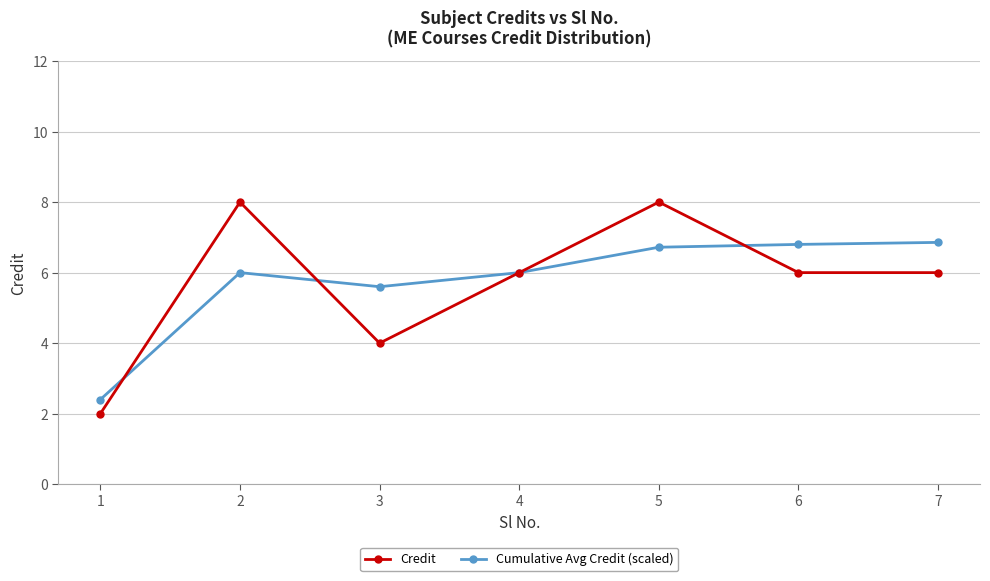

What are all the series names shown in the legend?

Credit, Cumulative Avg Credit (scaled)